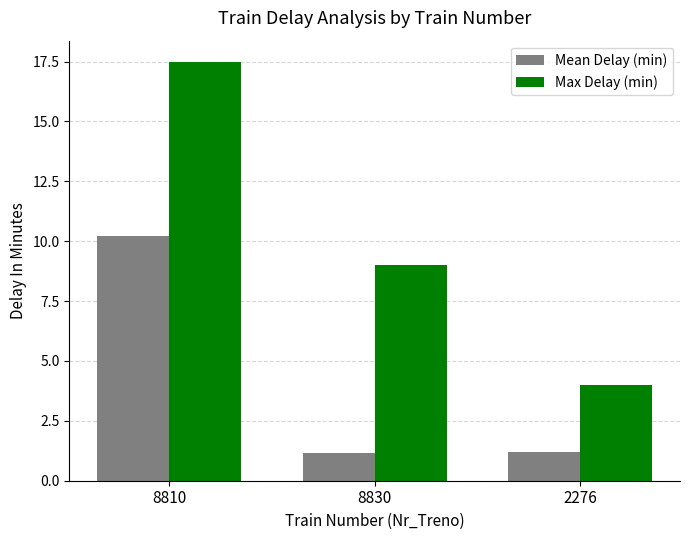

Which series has the largest total across all categories?

Max Delay (min)